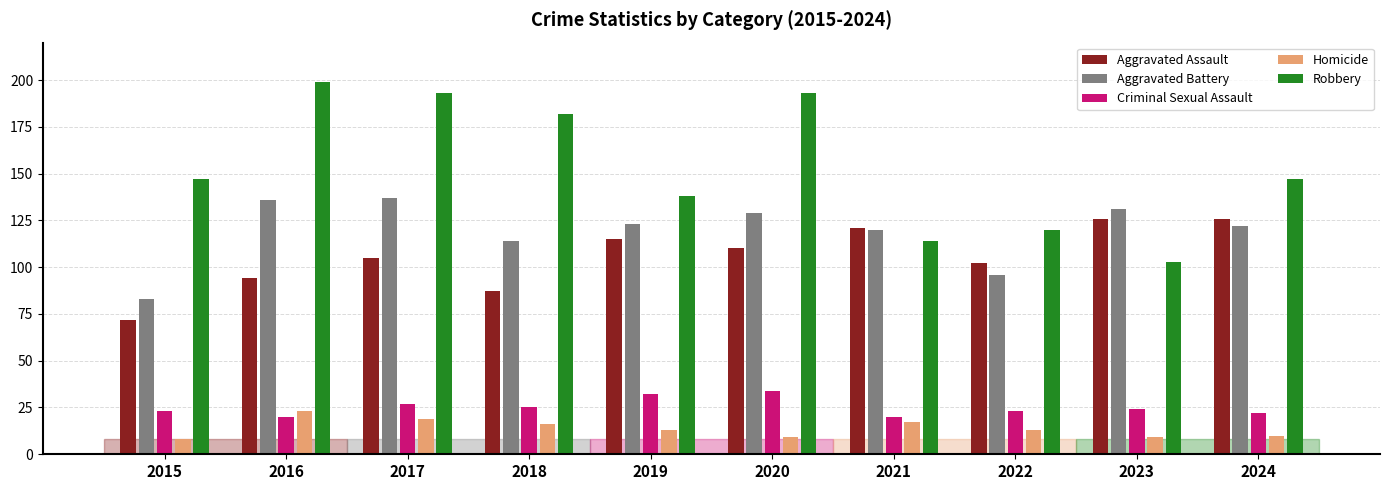

What is the value of the Criminal Sexual Assault bar at the 10th from the left?

22